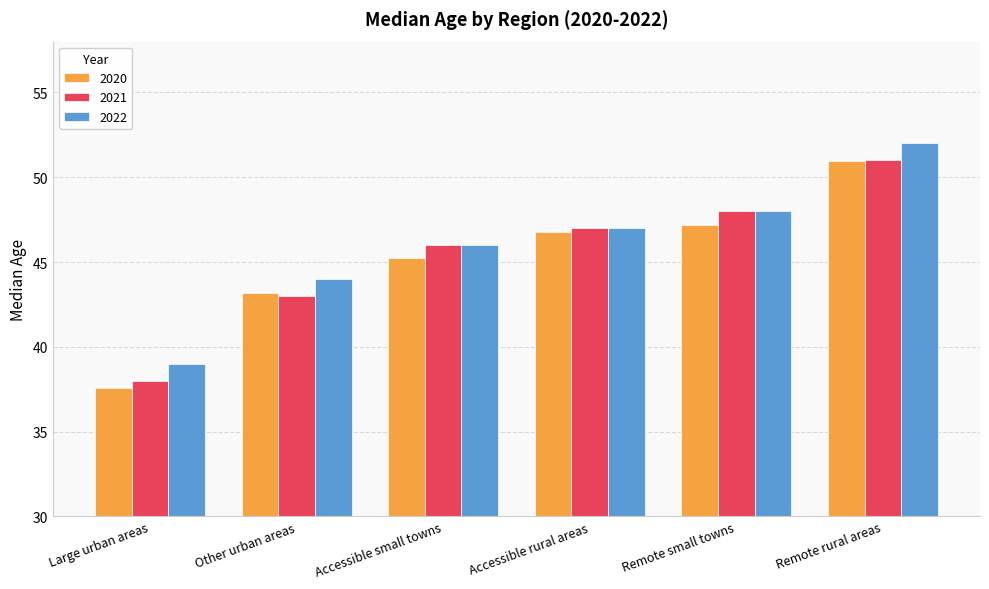

Between Large urban areas and Remote small towns, which series saw the biggest shift?

2021